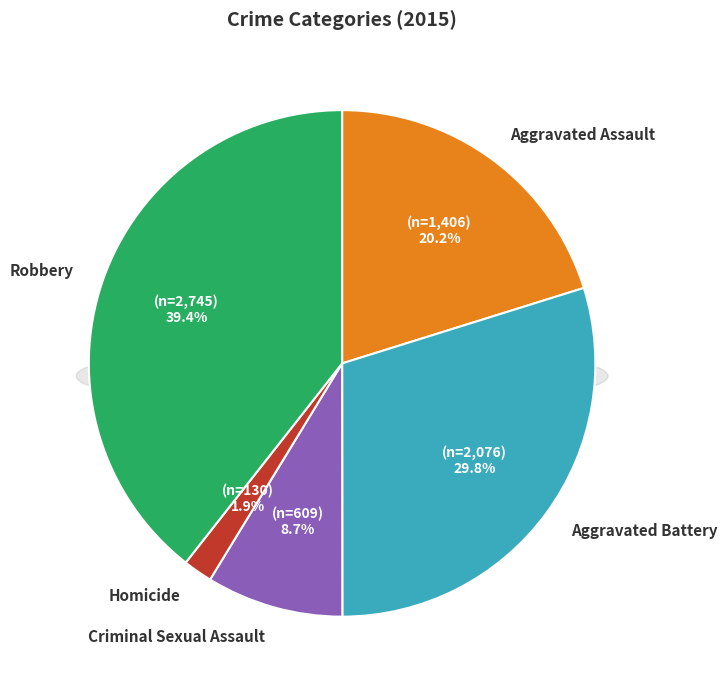

To the nearest percent, what is the difference between the Criminal Sexual Assault and Aggravated Battery slice percentages?

21%